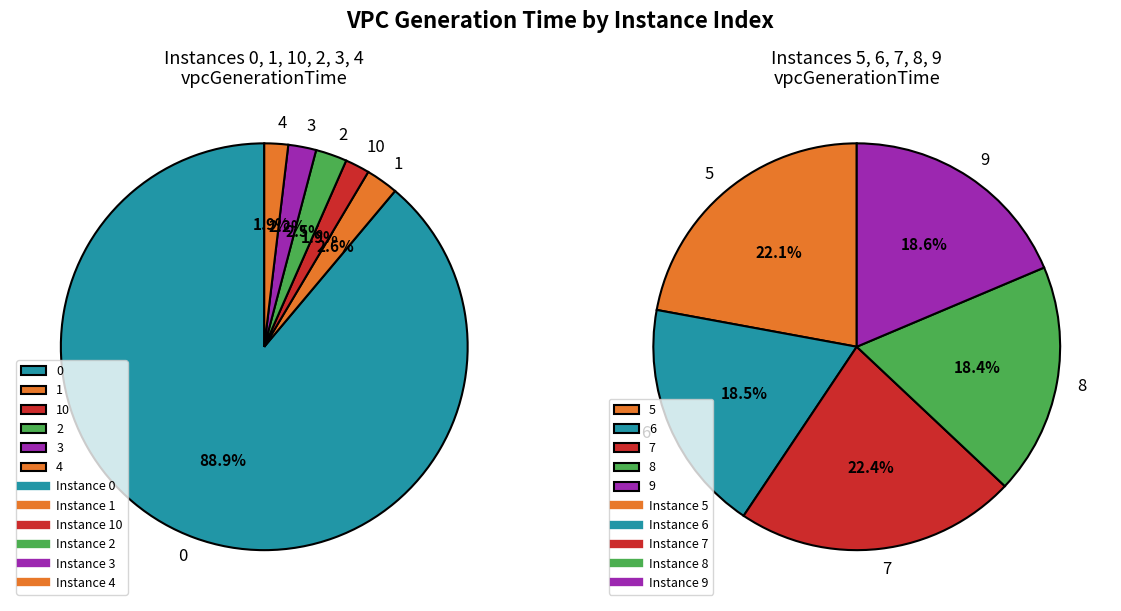

Rank the categories by value from highest to lowest.

0, 7, 5, 1, 2, 9, 6, 8, 3, 10, 4